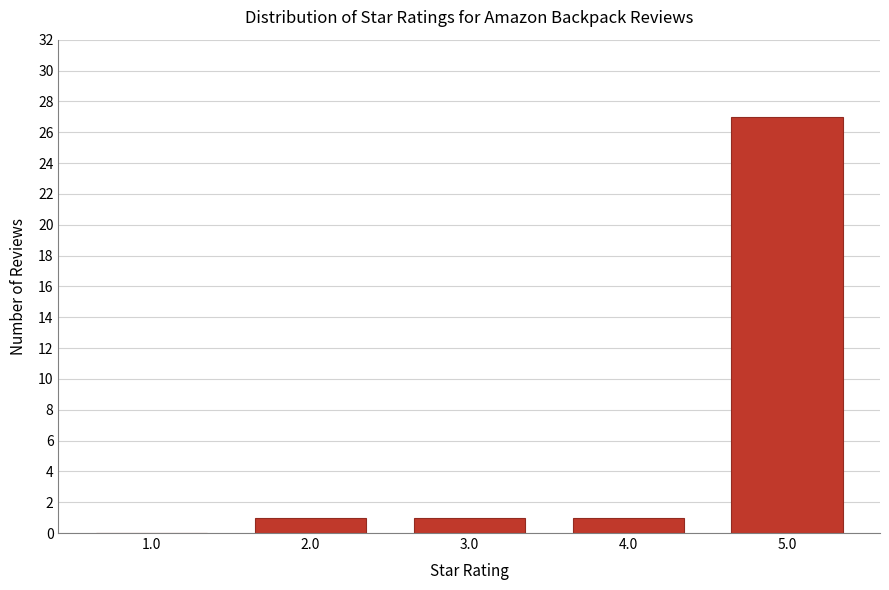

Reading left to right, what are all the values shown in this chart?

1.0=0	2.0=1	3.0=1	4.0=1	5.0=27